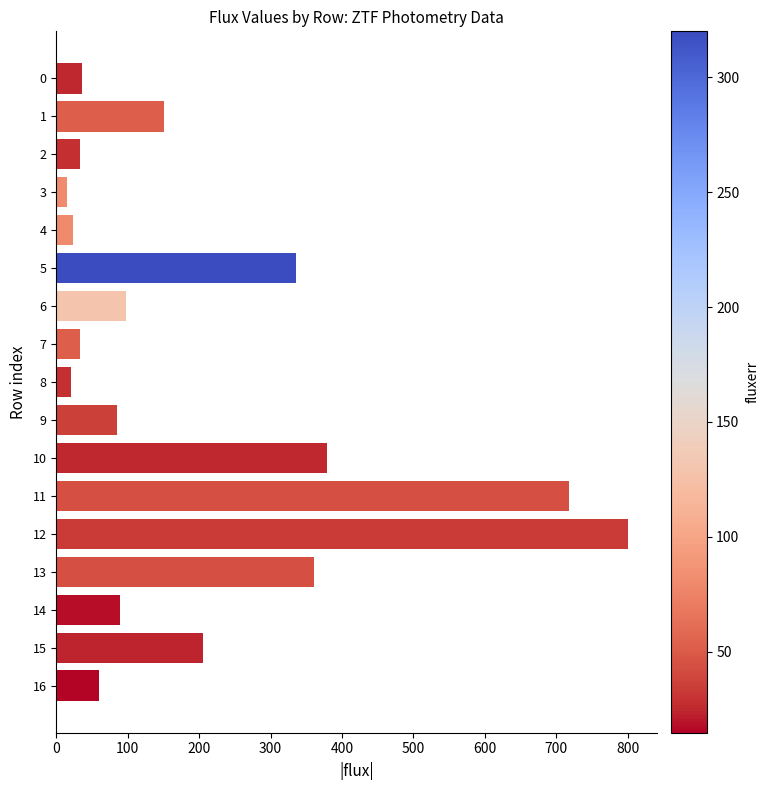

Where is the data nearest to the value 407?

10